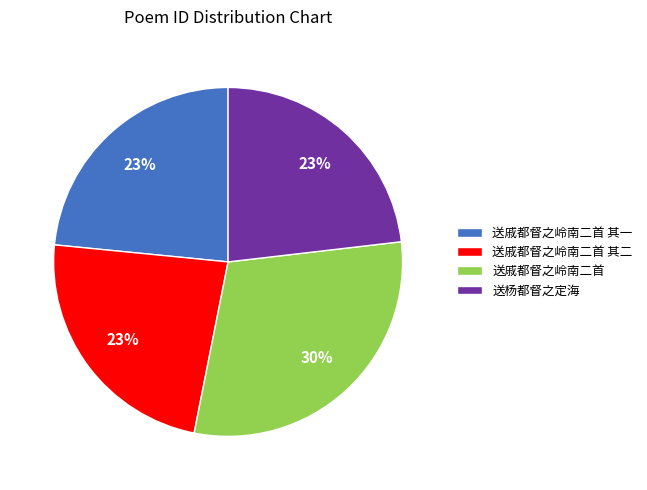

What is the ratio of the value at 送戚都督之岭南二首 其二 to the value at 送戚都督之岭南二首?

0.8